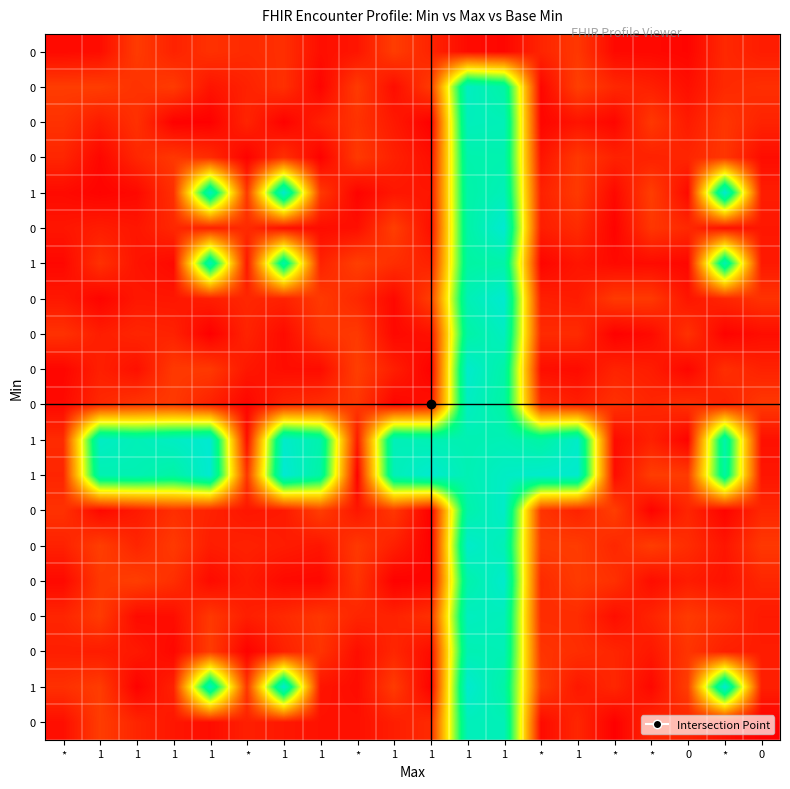

Reading left to right, transcribe all the data shown in this chart.

row_0: *=0.0	1=0.0	1=0.1	1=0.1	1=0.1	*=0.1	1=0.1	1=0.0	*=0.1	1=0.1	1=0.1	1=0.0	1=0.0	*=0.1	1=0.1	*=0.0	*=0.0	0=0.0	*=0.1	0=0.1
row_1: *=0.1	1=0.1	1=0.1	1=0.1	1=0.0	*=0.1	1=0.1	1=0.0	*=0.1	1=0.0	1=0.1	1=1.1	1=1.0	*=0.0	1=0.1	*=0.1	*=0.1	0=0.0	*=0.1	0=0.1
row_2: *=0.1	1=0.1	1=0.1	1=0.0	1=0.0	*=0.1	1=0.0	1=0.1	*=0.1	1=0.1	1=0.0	1=1.1	1=1.1	*=0.0	1=0.0	*=0.0	*=0.1	0=0.1	*=0.1	0=0.1
row_3: *=0.1	1=0.0	1=0.1	1=0.1	1=0.1	*=0.0	1=0.1	1=0.0	*=0.1	1=0.1	1=0.0	1=1.0	1=1.0	*=0.0	1=0.1	*=0.1	*=0.1	0=0.1	*=0.1	0=0.0
row_4: *=0.0	1=0.0	1=0.0	1=0.1	1=1.1	*=0.1	1=1.1	1=0.1	*=0.0	1=0.1	1=0.1	1=1.0	1=1.1	*=0.1	1=0.1	*=0.0	*=0.1	0=0.0	*=1.1	0=0.1
row_5: *=0.1	1=0.1	1=0.1	1=0.1	1=0.1	*=0.1	1=0.0	1=0.0	*=0.0	1=0.1	1=0.0	1=1.0	1=1.1	*=0.1	1=0.1	*=0.0	*=0.1	0=0.1	*=0.0	0=0.1
row_6: *=0.0	1=0.1	1=0.0	1=0.0	1=1.0	*=0.1	1=1.0	1=0.1	*=0.1	1=0.1	1=0.1	1=1.0	1=1.0	*=0.0	1=0.1	*=0.0	*=0.0	0=0.0	*=1.0	0=0.1
row_7: *=0.1	1=0.0	1=0.1	1=0.1	1=0.1	*=0.1	1=0.1	1=0.1	*=0.1	1=0.0	1=0.1	1=1.1	1=1.1	*=0.1	1=0.1	*=0.1	*=0.1	0=0.1	*=0.1	0=0.1
row_8: *=0.1	1=0.1	1=0.1	1=0.1	1=0.0	*=0.1	1=0.0	1=0.1	*=0.1	1=0.0	1=0.0	1=1.0	1=1.1	*=0.1	1=0.1	*=0.0	*=0.0	0=0.1	*=0.0	0=0.0
row_9: *=0.0	1=0.1	1=0.0	1=0.1	1=0.1	*=0.1	1=0.0	1=0.0	*=0.1	1=0.1	1=0.0	1=1.1	1=1.0	*=0.0	1=0.0	*=0.1	*=0.1	0=0.0	*=0.1	0=0.1
row_10: *=0.0	1=0.1	1=0.1	1=0.1	1=0.1	*=0.0	1=0.1	1=0.1	*=0.1	1=0.0	1=0.0	1=1.1	1=1.0	*=0.1	1=0.1	*=0.1	*=0.1	0=0.1	*=0.1	0=0.1
row_11: *=0.1	1=1.1	1=1.1	1=1.1	1=1.1	*=0.0	1=1.1	1=1.0	*=0.1	1=1.1	1=1.1	1=1.0	1=1.1	*=1.0	1=1.1	*=0.0	*=0.1	0=0.0	*=1.0	0=0.0
row_12: *=0.1	1=1.0	1=1.1	1=1.0	1=1.1	*=0.1	1=1.1	1=1.0	*=0.0	1=1.1	1=1.1	1=1.1	1=1.1	*=1.1	1=1.1	*=0.0	*=0.1	0=0.1	*=1.0	0=0.1
row_13: *=0.1	1=0.0	1=0.1	1=0.1	1=0.1	*=0.1	1=0.1	1=0.1	*=0.1	1=0.1	1=0.0	1=1.0	1=1.1	*=0.1	1=0.1	*=0.1	*=0.0	0=0.1	*=0.0	0=0.1
row_14: *=0.1	1=0.1	1=0.1	1=0.1	1=0.1	*=0.1	1=0.1	1=0.1	*=0.1	1=0.1	1=0.0	1=1.1	1=1.1	*=0.1	1=0.1	*=0.1	*=0.1	0=0.1	*=0.1	0=0.1
row_15: *=0.0	1=0.1	1=0.1	1=0.1	1=0.0	*=0.1	1=0.0	1=0.0	*=0.1	1=0.0	1=0.0	1=1.0	1=1.1	*=0.1	1=0.1	*=0.1	*=0.0	0=0.1	*=0.0	0=0.1
row_16: *=0.1	1=0.1	1=0.0	1=0.0	1=0.1	*=0.1	1=0.1	1=0.1	*=0.1	1=0.1	1=0.1	1=1.1	1=1.1	*=0.1	1=0.1	*=0.0	*=0.1	0=0.1	*=0.1	0=0.1
row_17: *=0.1	1=0.1	1=0.1	1=0.0	1=0.1	*=0.0	1=0.1	1=0.1	*=0.0	1=0.1	1=0.0	1=1.1	1=1.1	*=0.1	1=0.1	*=0.1	*=0.1	0=0.1	*=0.1	0=0.1
row_18: *=0.1	1=0.1	1=0.0	1=0.1	1=1.1	*=0.1	1=1.1	1=0.0	*=0.0	1=0.1	1=0.0	1=1.1	1=1.0	*=0.1	1=0.1	*=0.1	*=0.0	0=0.1	*=1.1	0=0.1
row_19: *=0.0	1=0.1	1=0.1	1=0.1	1=0.0	*=0.1	1=0.1	1=0.0	*=0.0	1=0.1	1=0.1	1=1.1	1=1.1	*=0.0	1=0.1	*=0.0	*=0.1	0=0.1	*=0.0	0=0.0